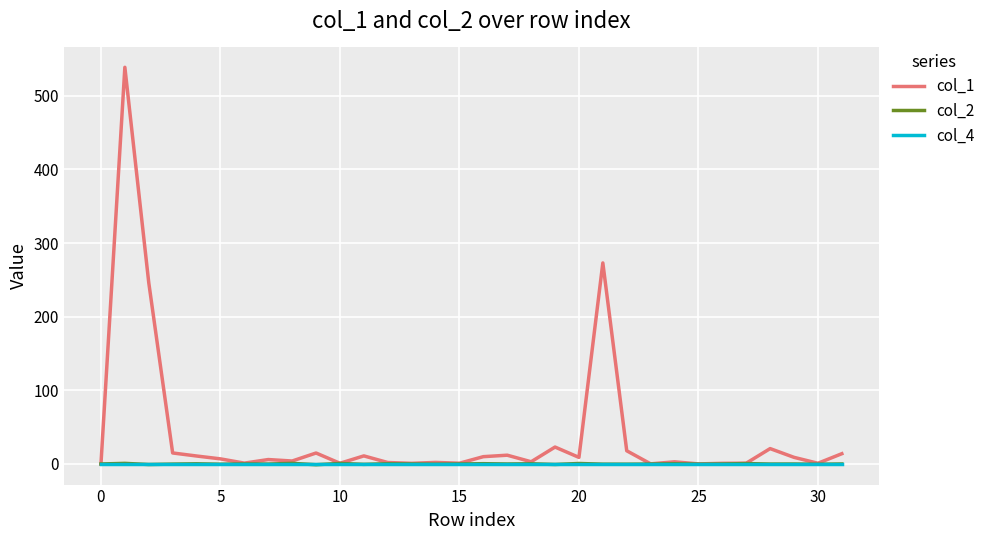

Which series has the largest total across all categories?

col_1